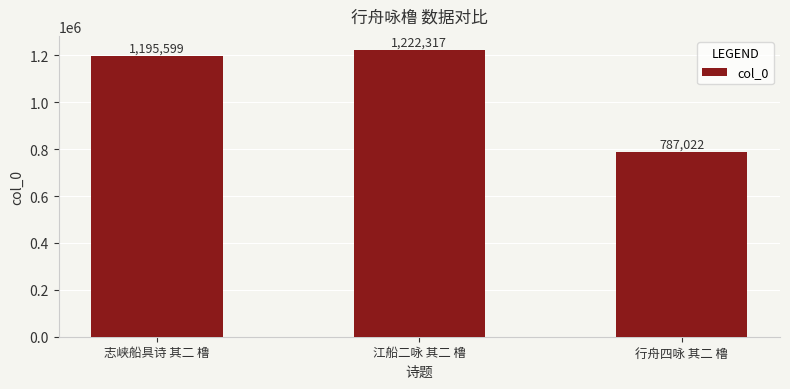

What is the greatest value displayed?

1222317